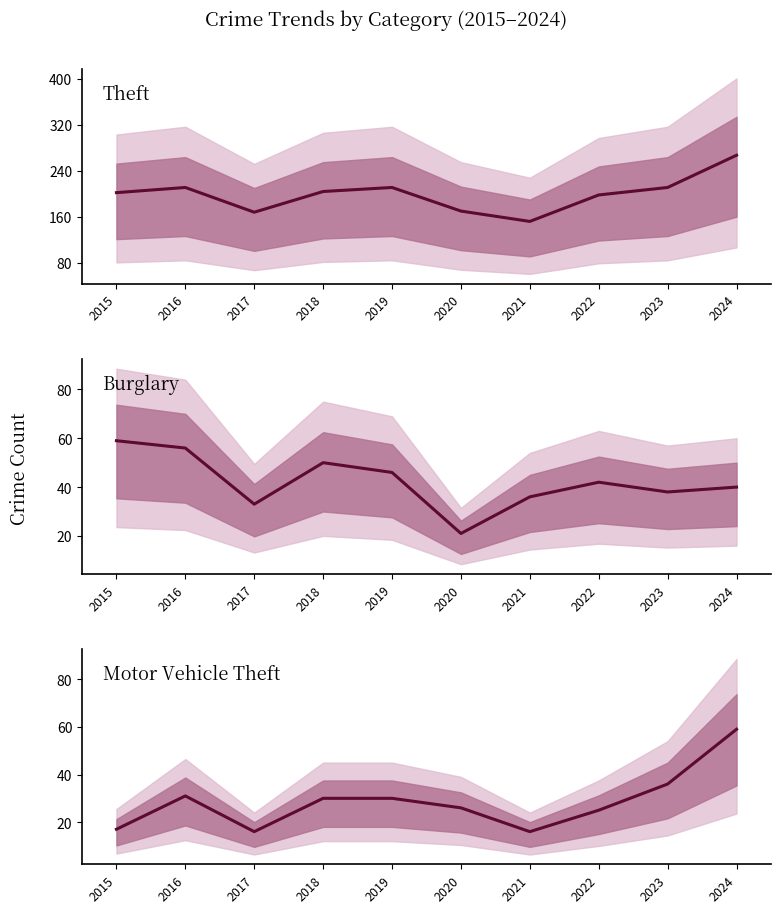

What is the maximum value for Motor Vehicle Theft?

59